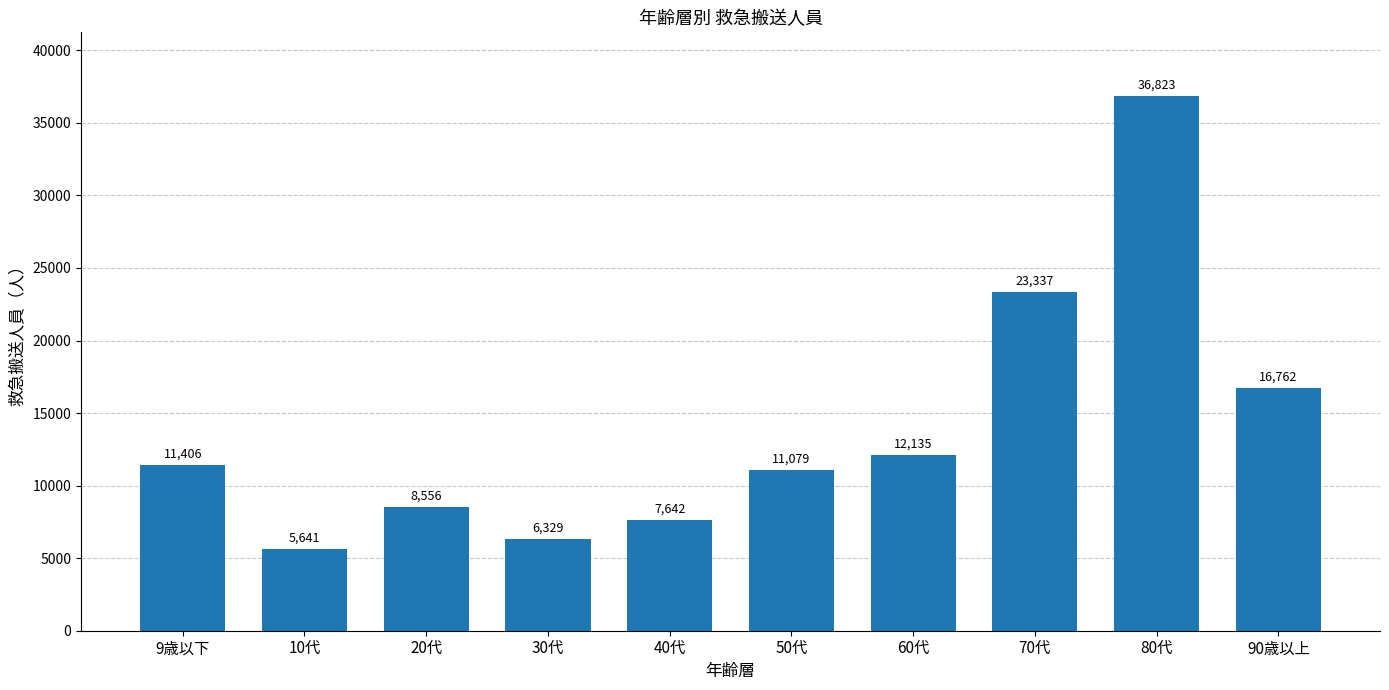

What is the label of the 2nd bar from the right?

80代